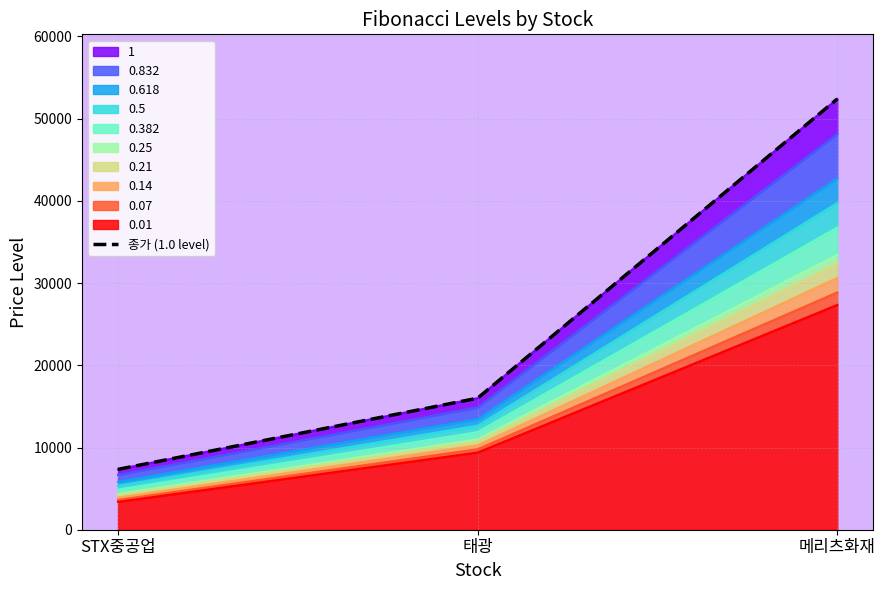

What is the value of the 2nd point from the left?

16000